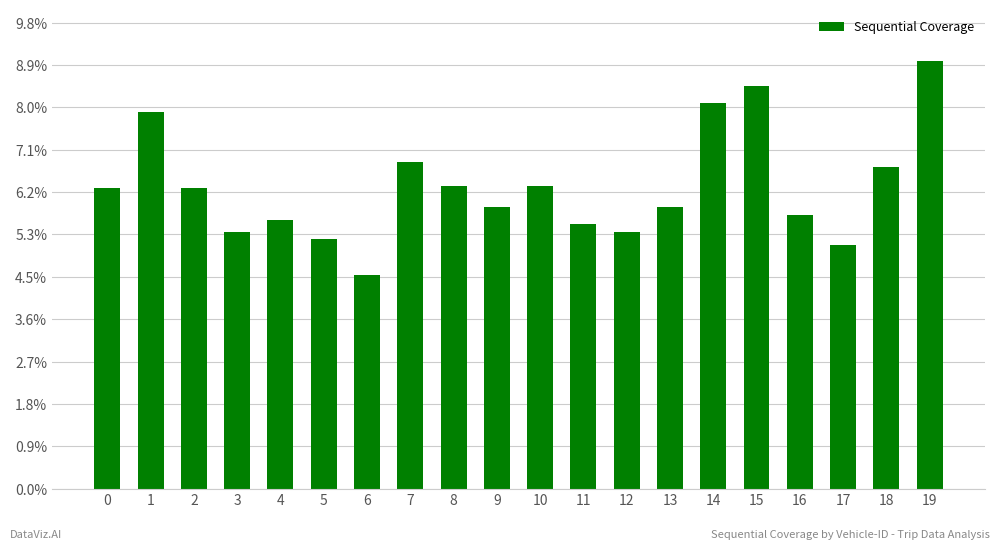

Are the bars horizontal?

No